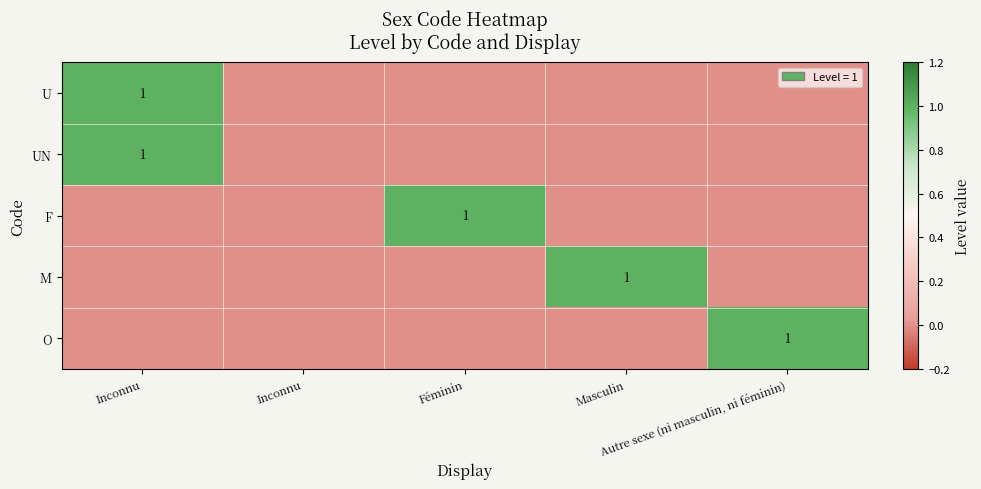

At which label is UN closest to 0?

Inconnu